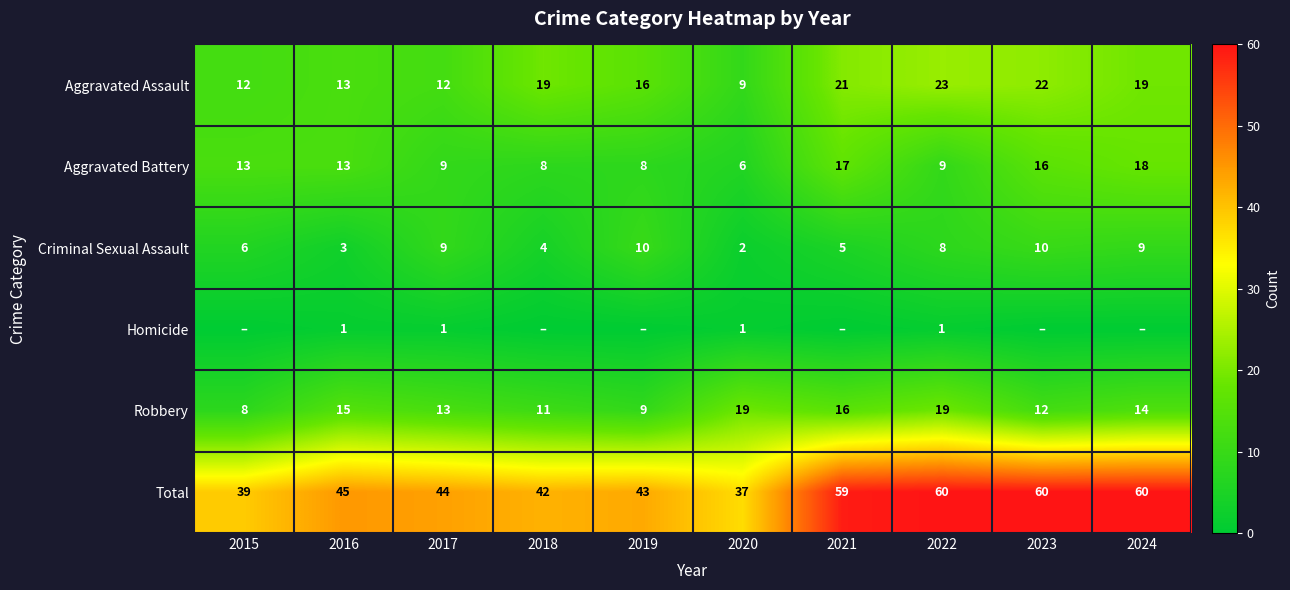

What is the minimum value for Total?

37